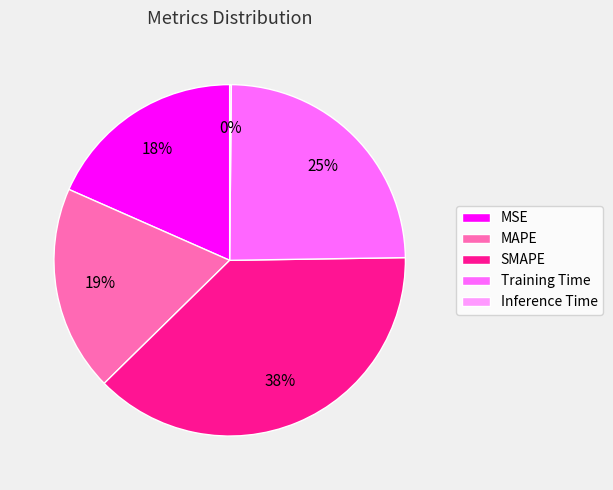

Which has a higher value, SMAPE or MAPE?

SMAPE